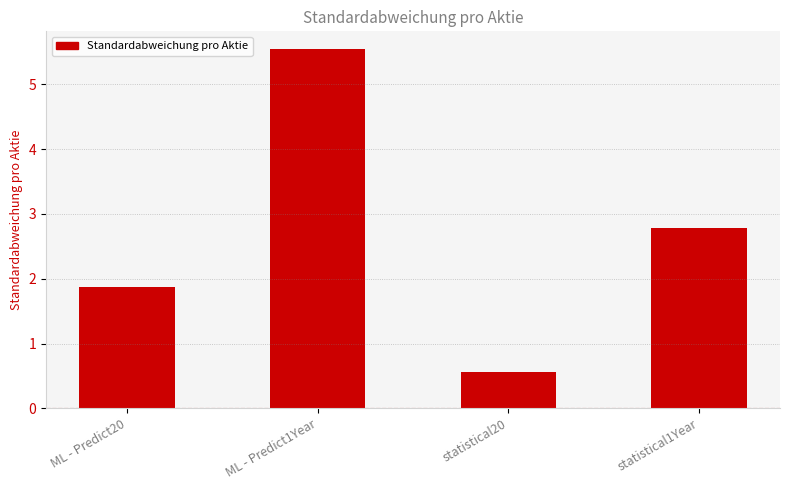

What is the greatest value displayed?

5.5